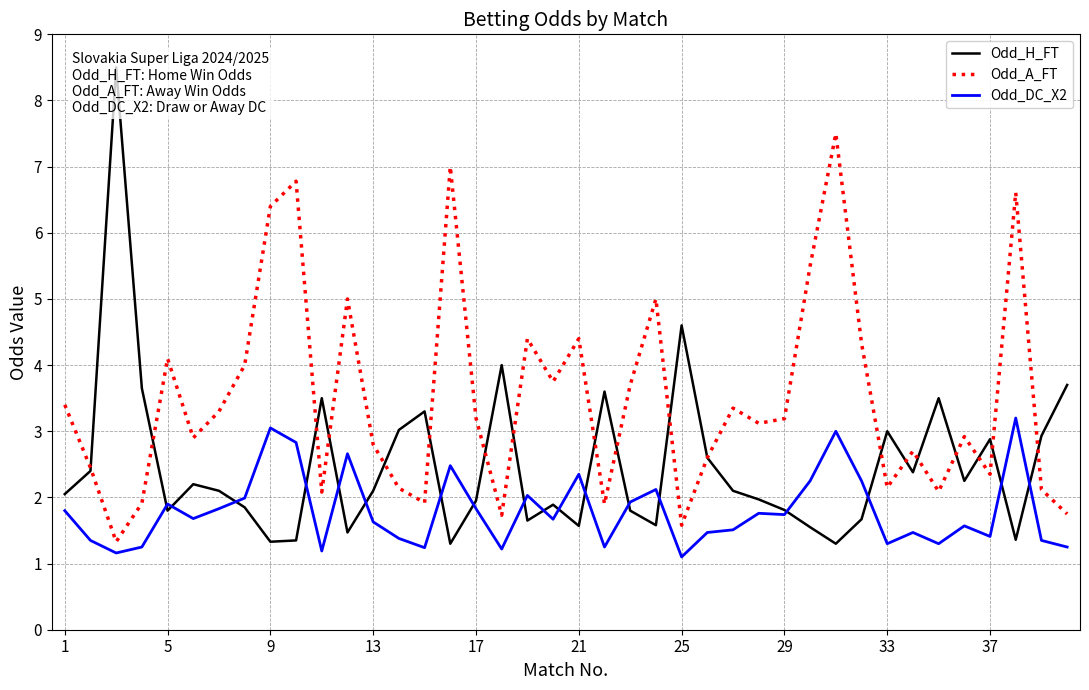

What is the lowest value of the Odd_DC_X2 series?

1.1